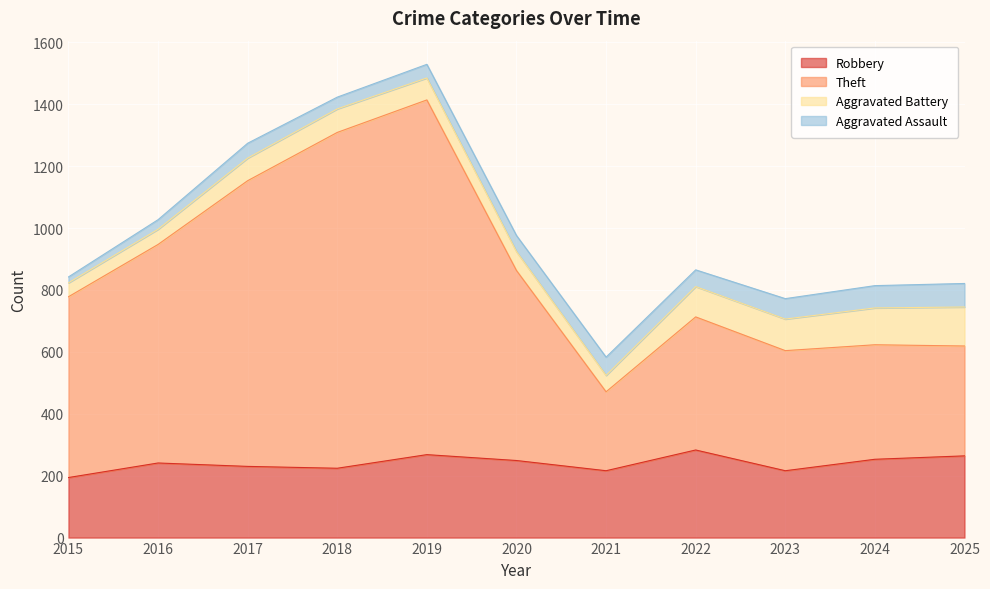

Does the chart display data point markers on the line(s)?

No